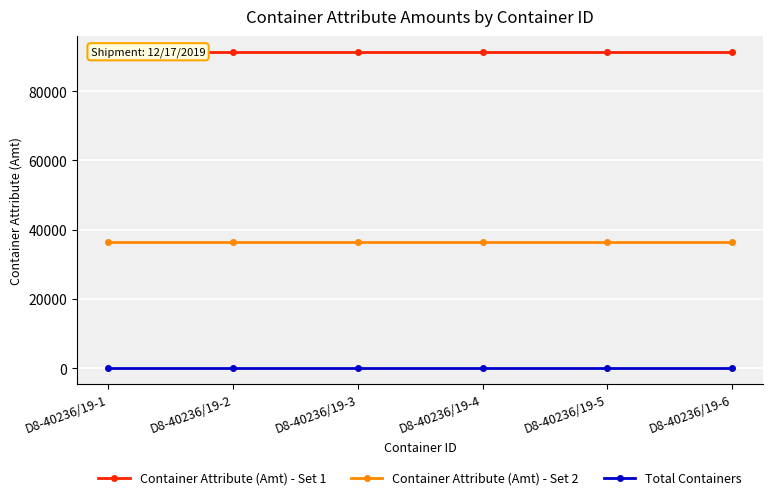

List the series in order of their peak value, highest first.

Container Attribute (Amt) - Set 1, Container Attribute (Amt) - Set 2, Total Containers